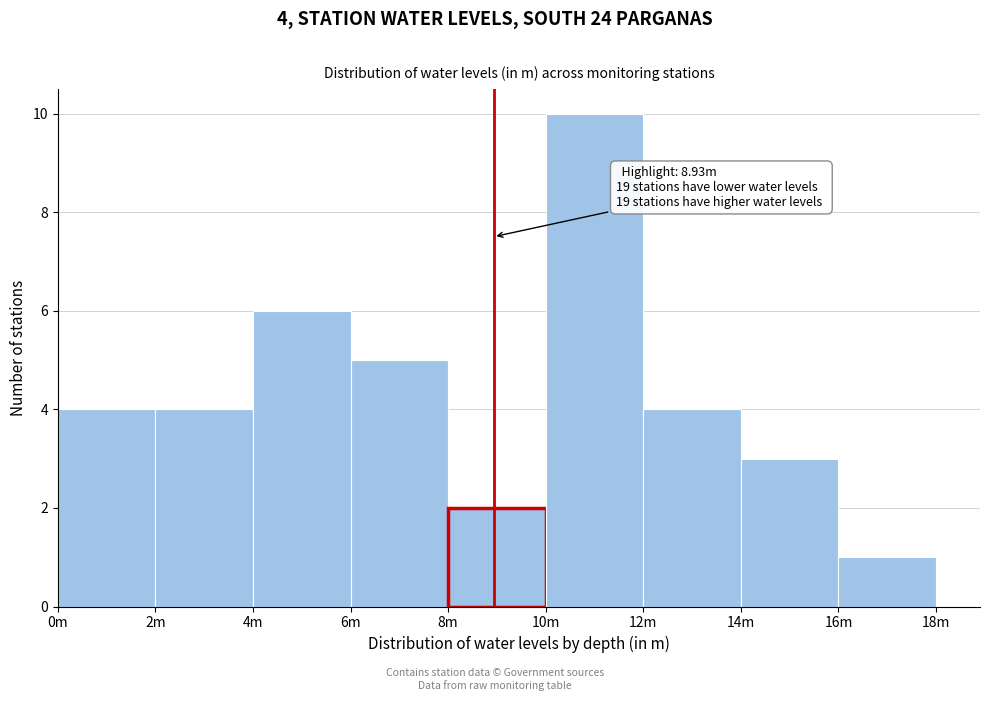

Reading right to left, what are all the values shown in this chart?

1	3	4	10	2	5	6	4	4